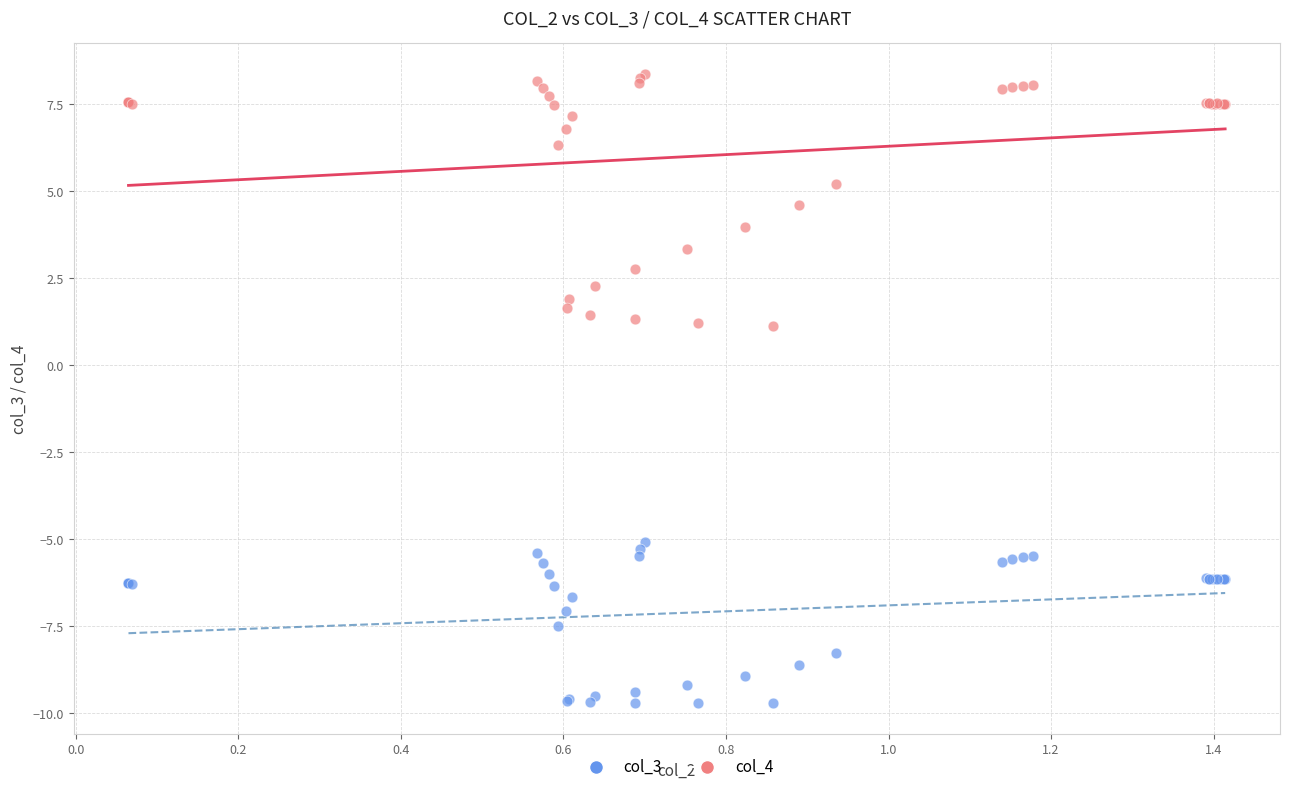

What are all the series names shown in the legend?

col_3, col_4